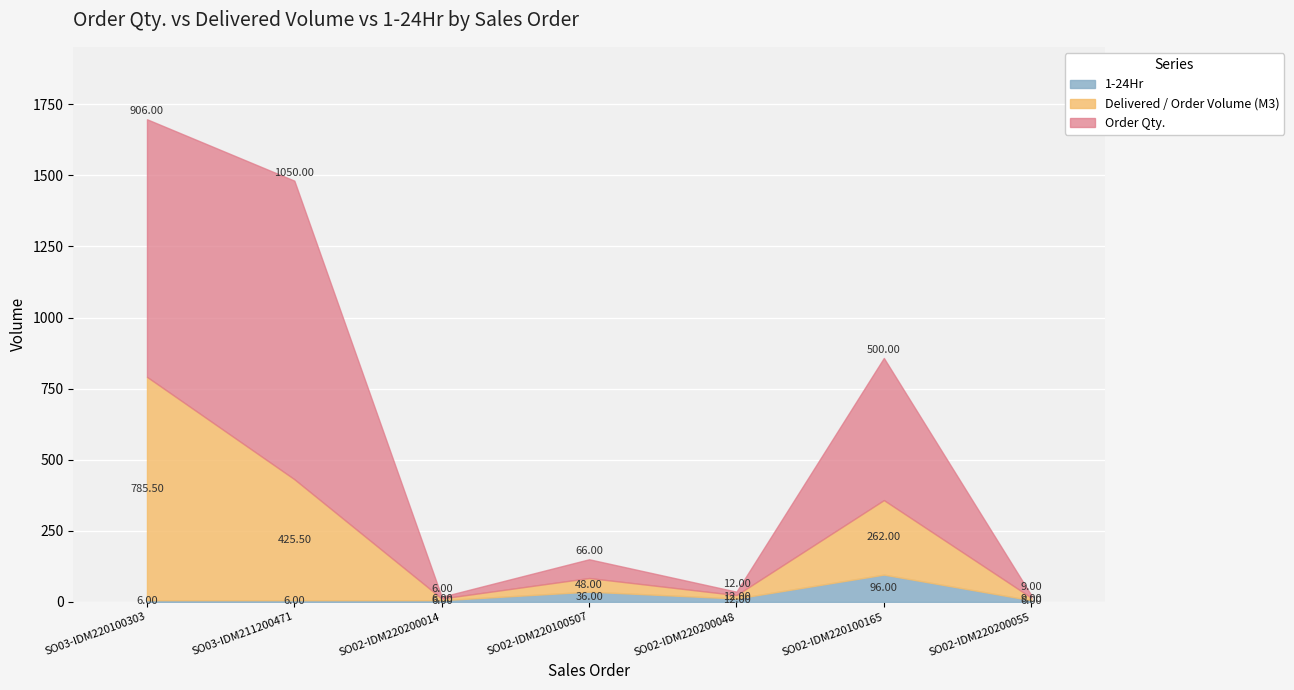

What is the maximum value shown in the chart?

1050.0